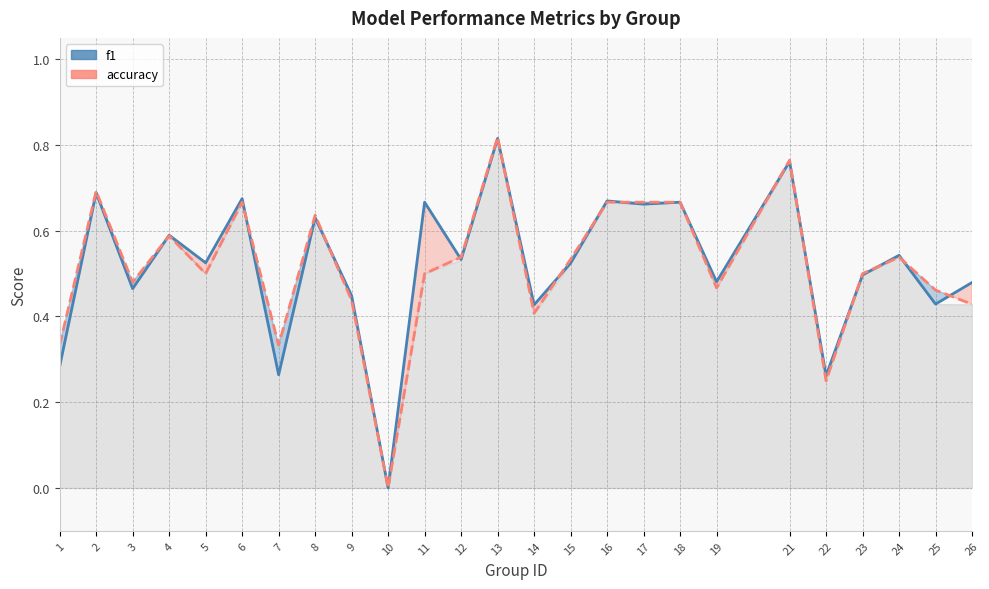

At which category does f1 reach its first local valley?

3